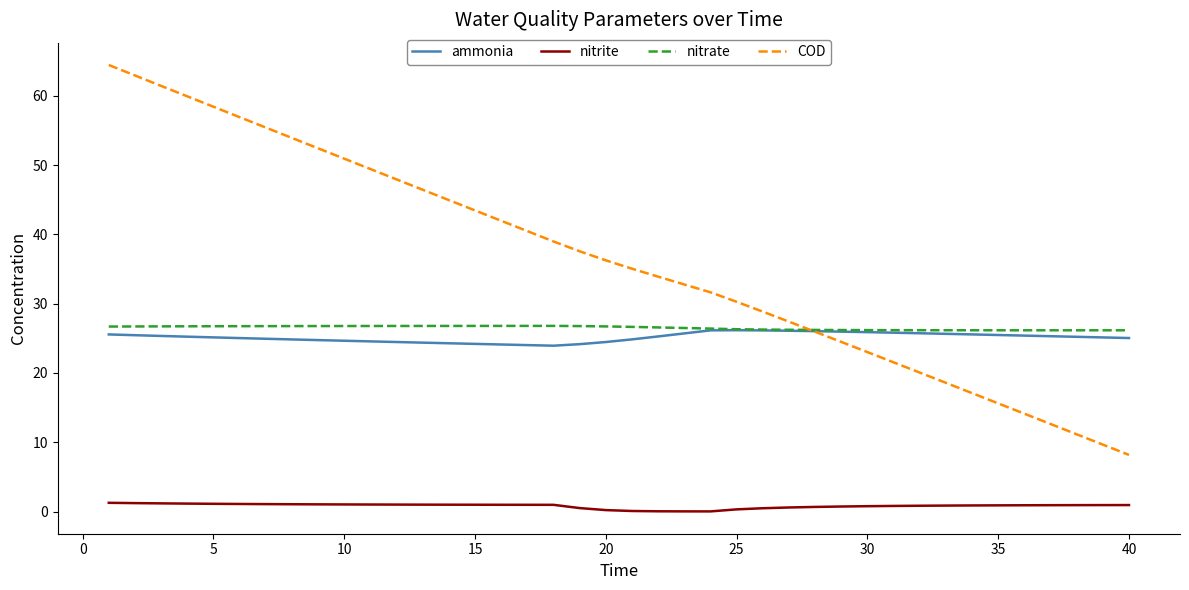

What is the maximum value for nitrate?

26.8